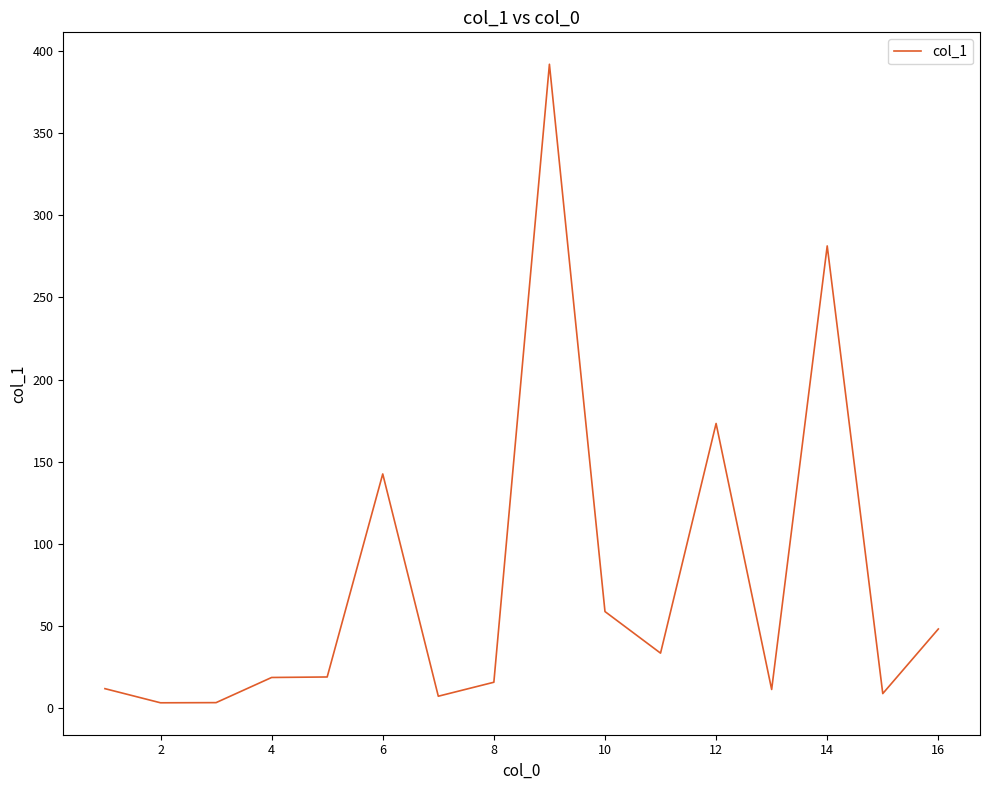

What is the greatest value displayed?

391.8